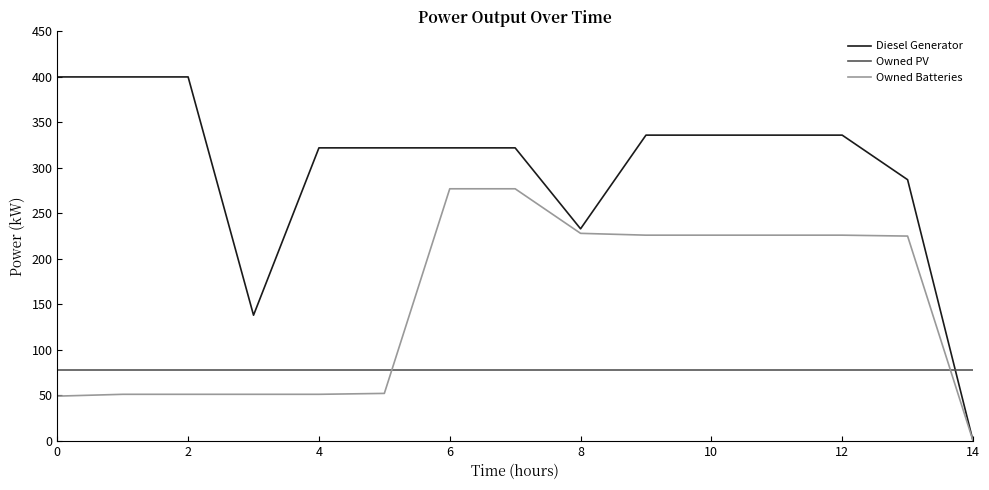

What is the difference between the maximum and minimum values in the Diesel Generator series?

400